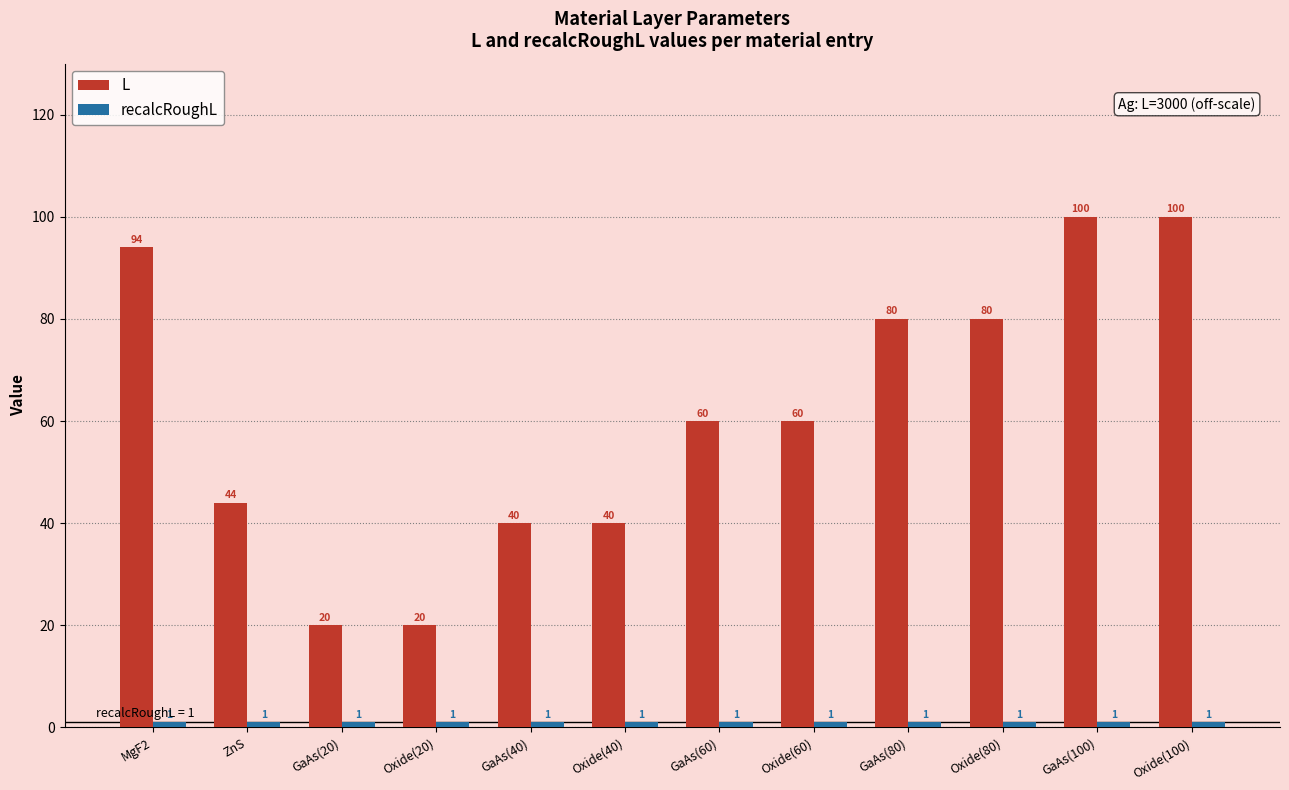

What is the average value of the L series?

62